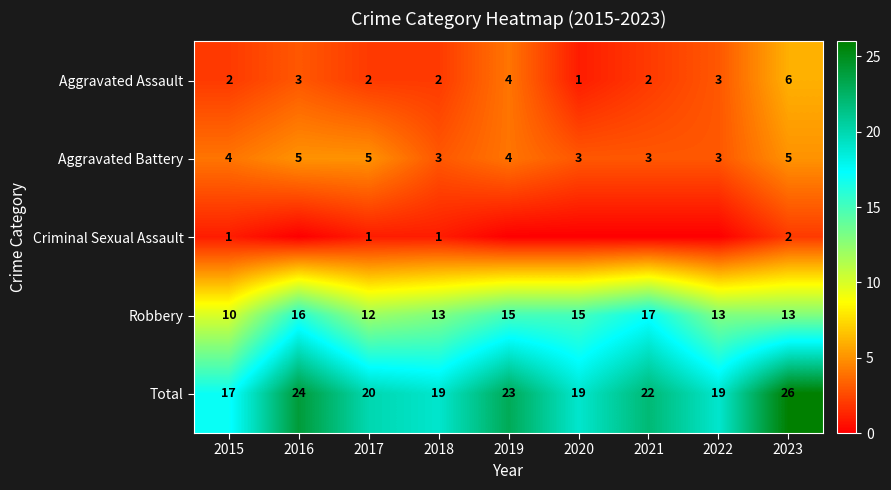

What is the difference between the maximum and minimum values in the Aggravated Assault series?

5